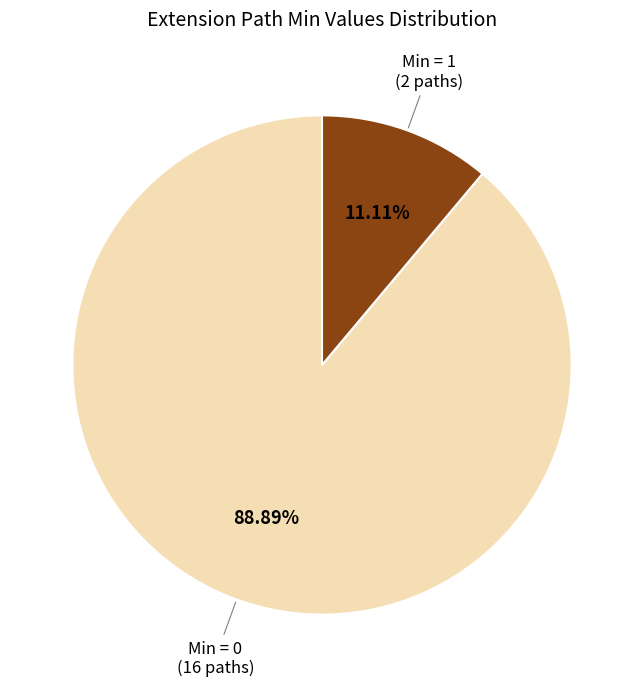

Is there a majority slice in this chart?

Yes